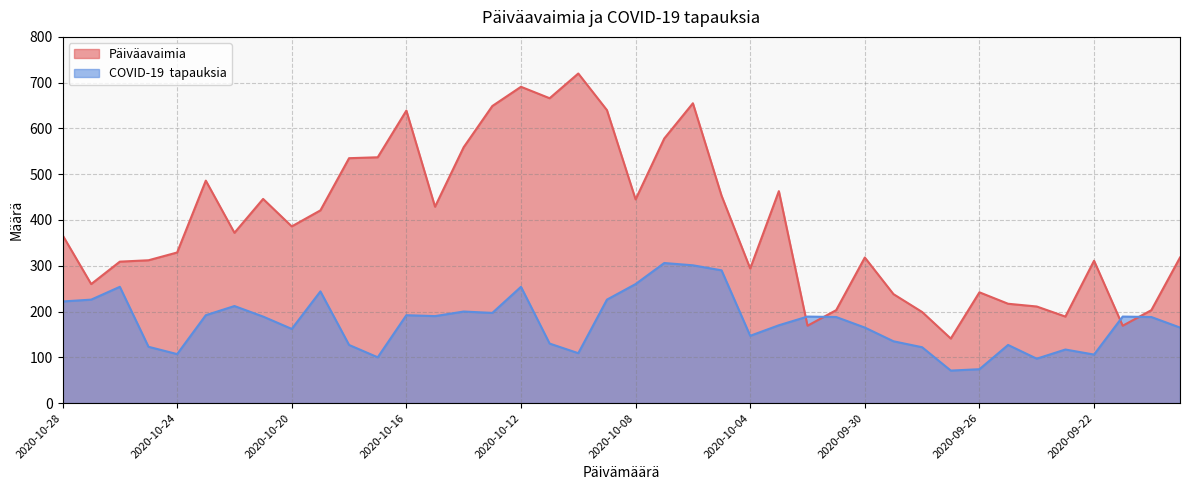

At how many categories does at least one series exceed 507?

11